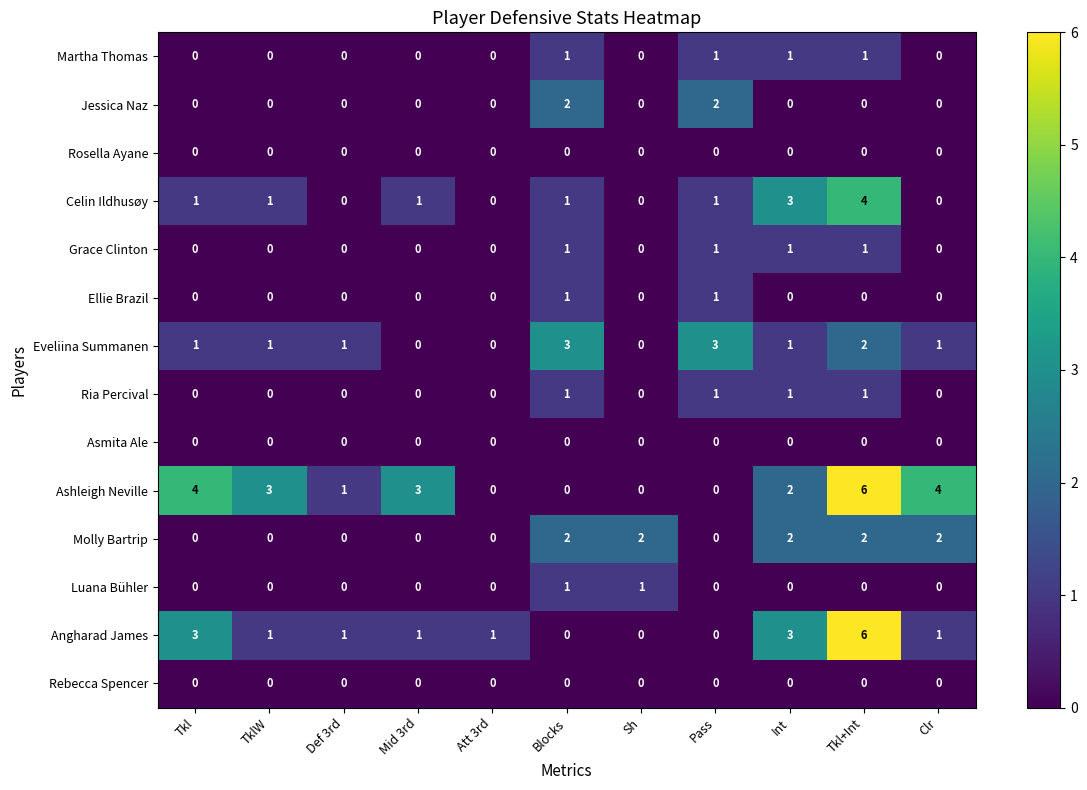

Count the number of data series in this chart.

14